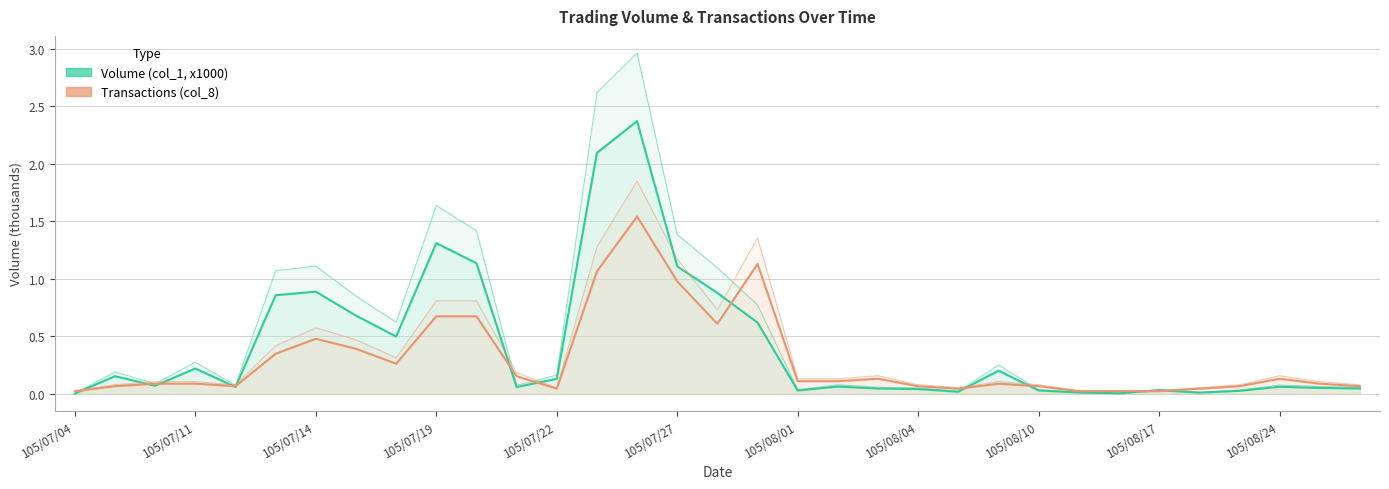

Is it true that Volume (col_1, x1000) equals 0.0 at 105/08/24?

False